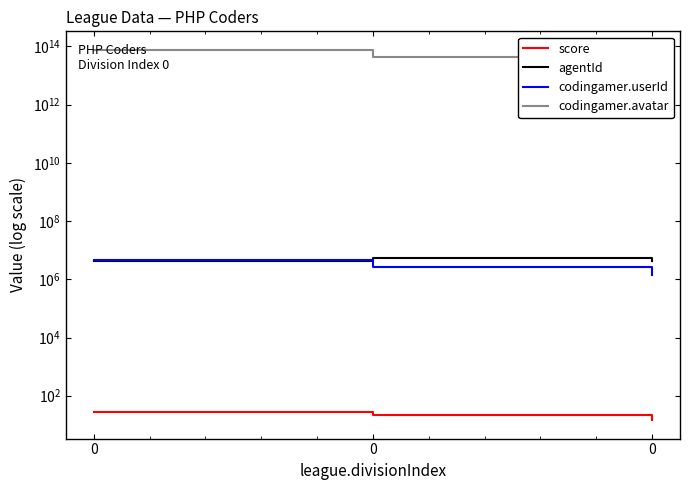

The codingamer.avatar series shows 127441961341005.0 at 0. True or false?

False